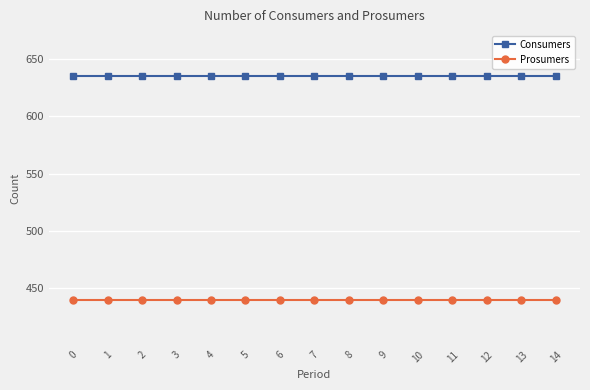

What is the spread (max minus min) of values at 2?

195